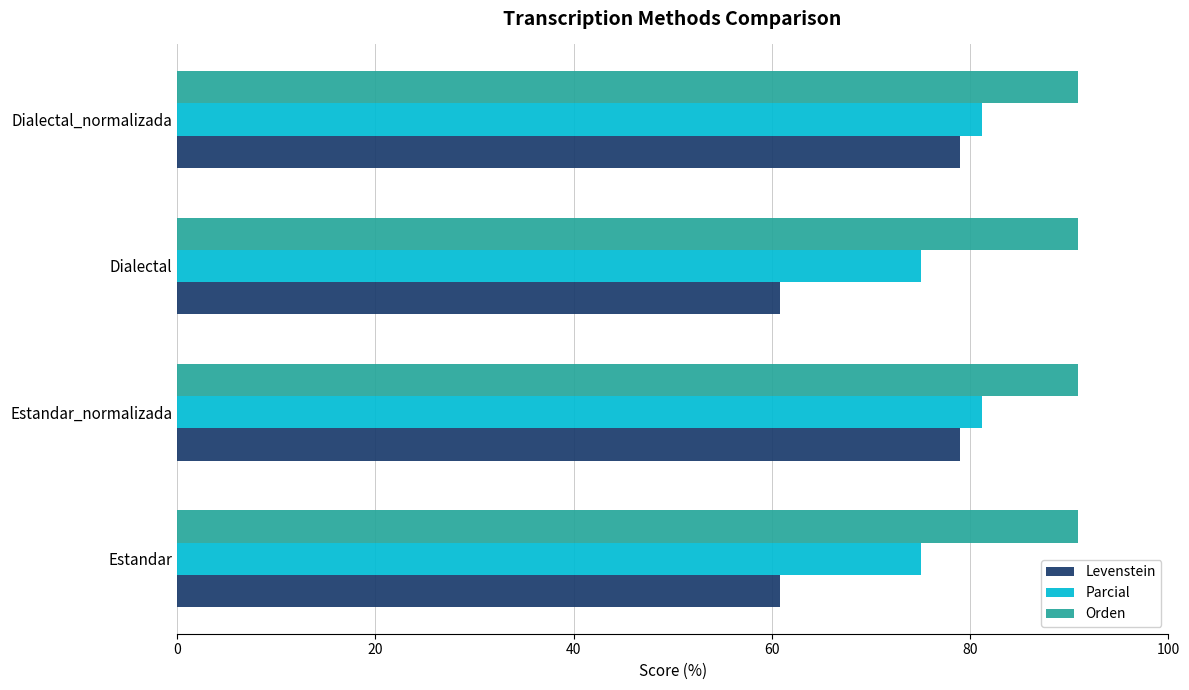

What is the maximum value shown in the chart?

90.9